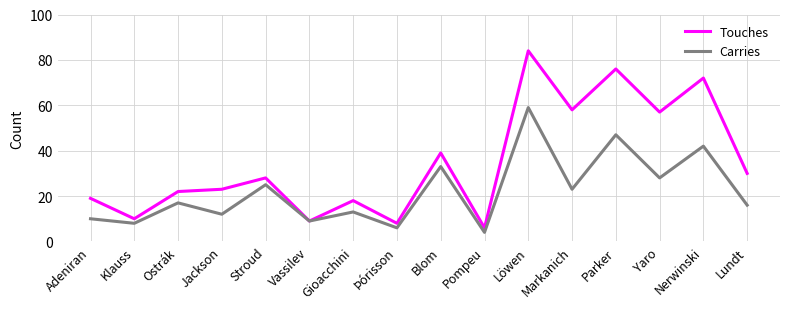

Between Jackson and Parker, which series saw the biggest shift?

Touches